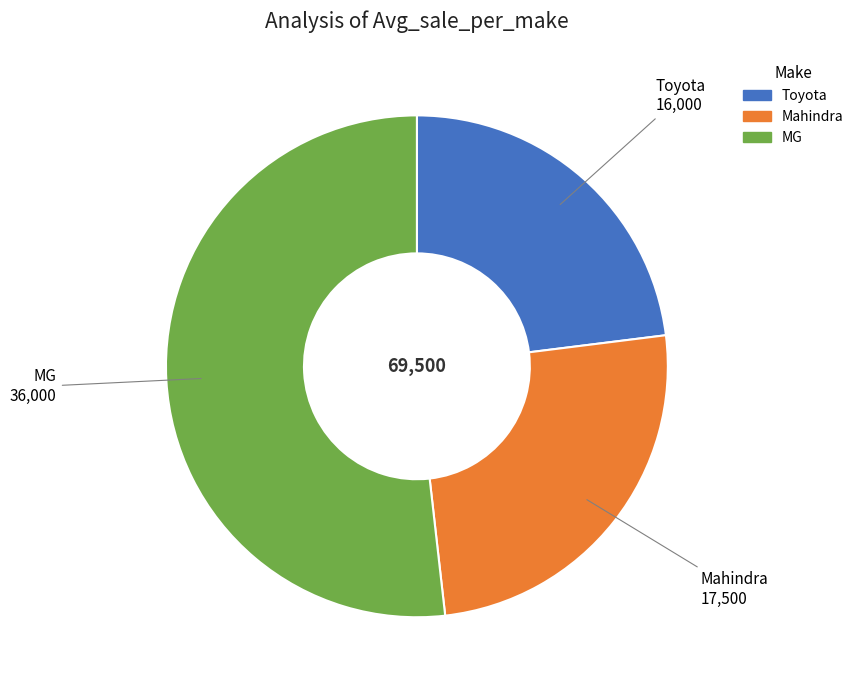

What is the majority slice?

MG